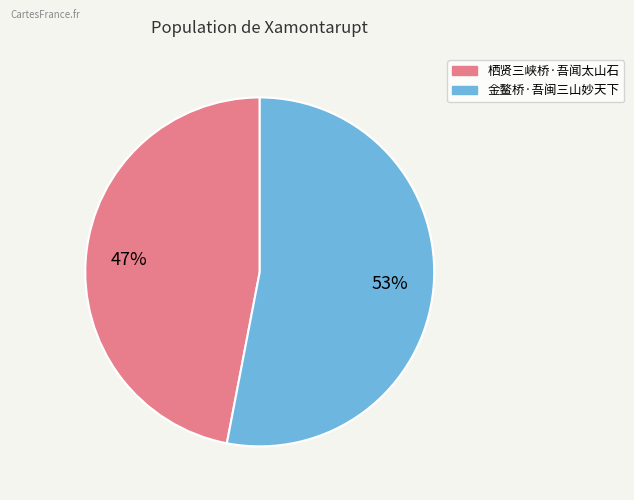

Which category has the biggest portion of the pie?

金鳌桥·吾闽三山妙天下